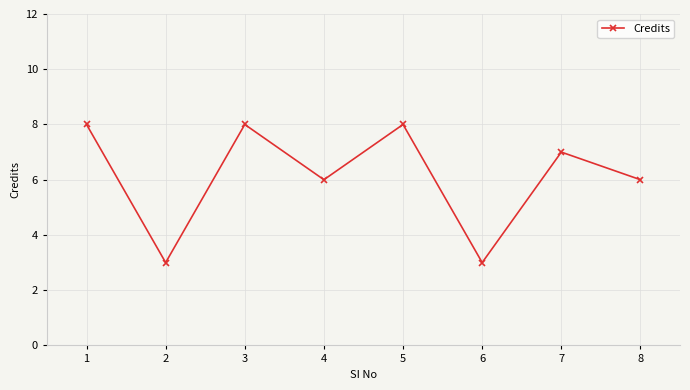

What is the change in value from 4 to 5?

+2